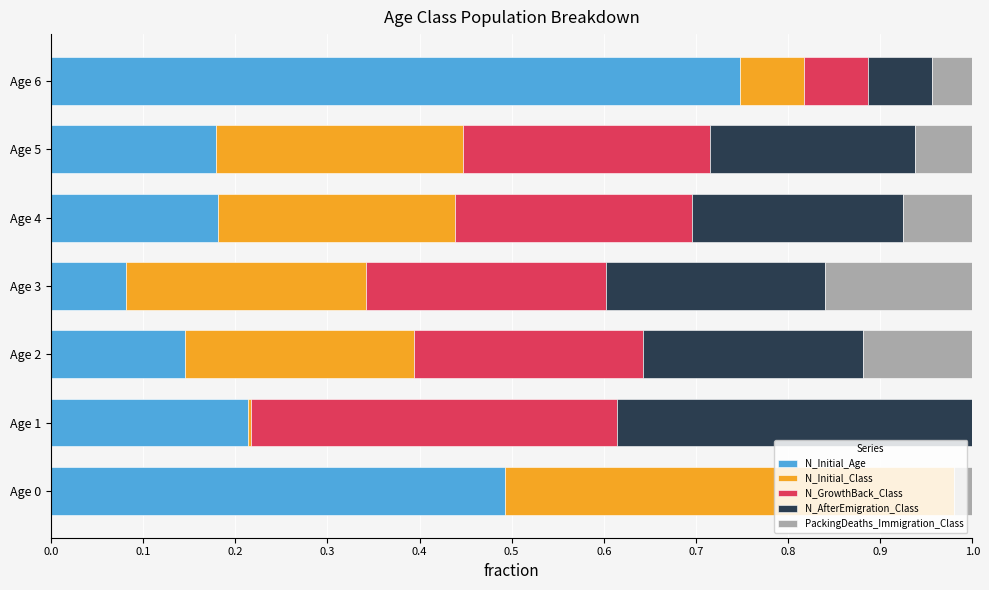

What is the total value across all series at Age 5?

1.0